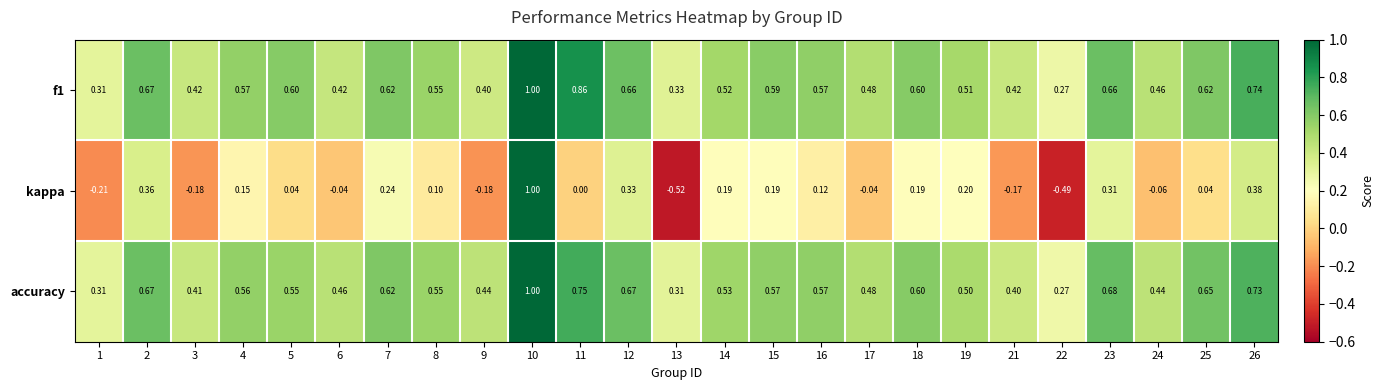

Is the value of accuracy at 24 greater than the value of kappa at 14?

Yes